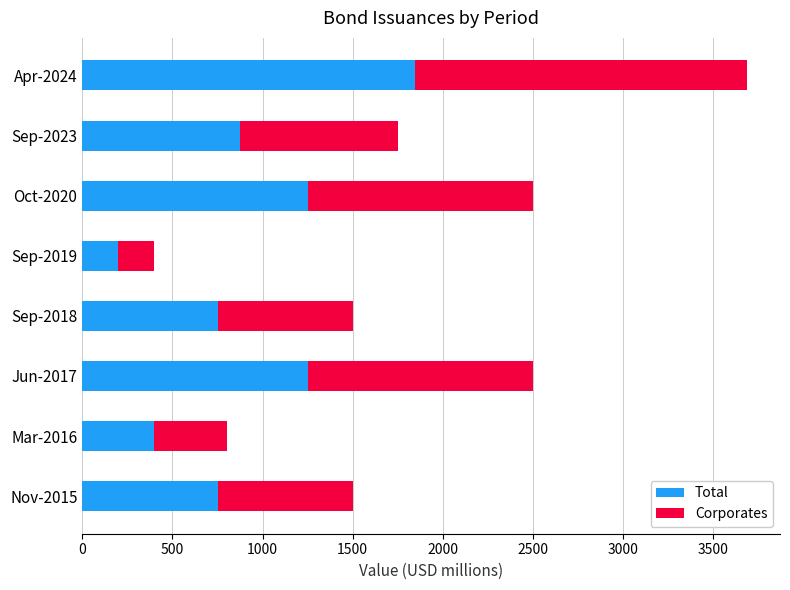

What is the total value across all series at Oct-2020?

2500.0